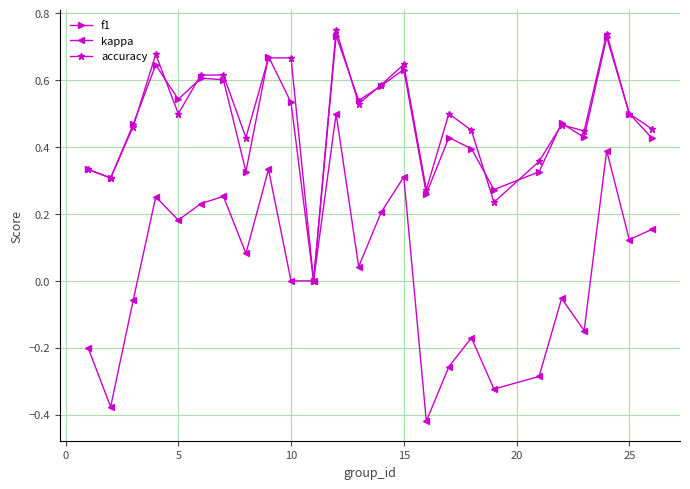

True or false: kappa has more than 0 interior local peaks.

True